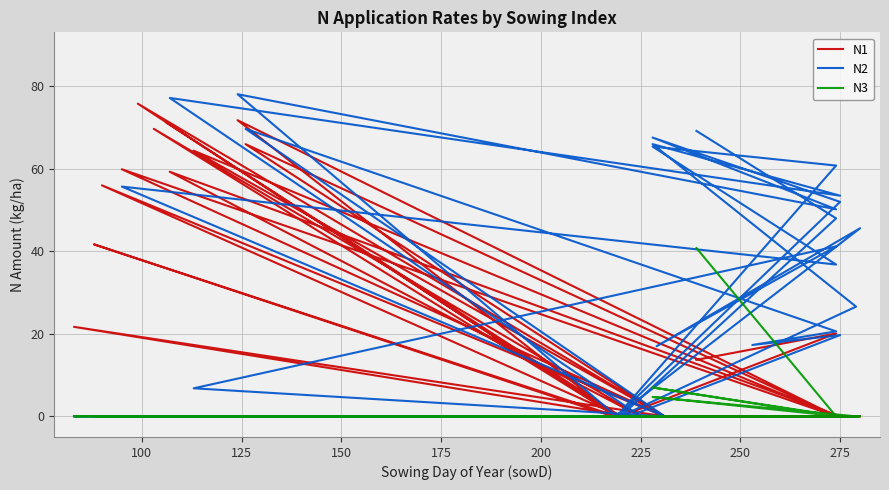

List the series in order of their peak value, lowest first.

N3, N1, N2